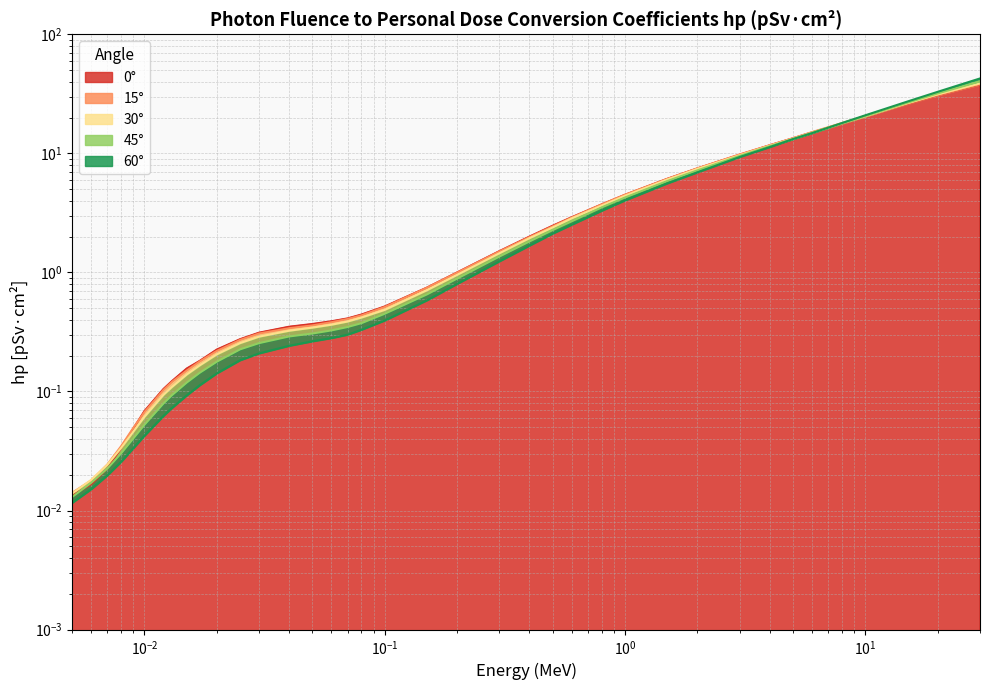

Does the chart have visible grid lines?

Yes